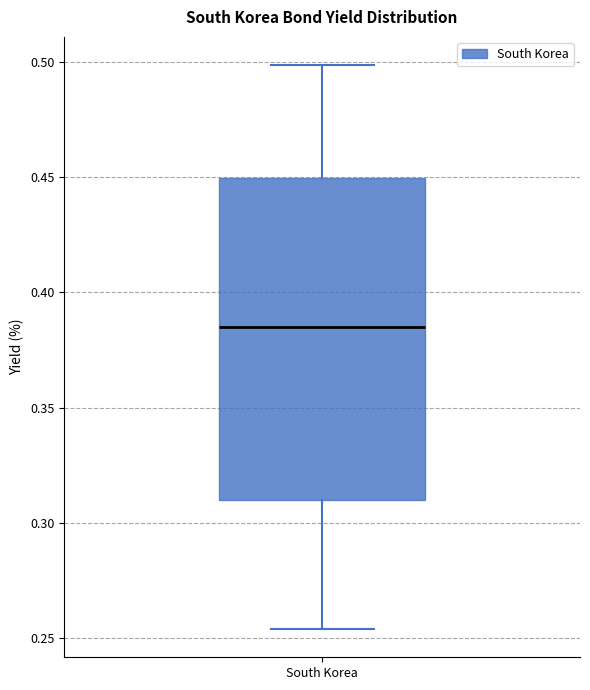

Where does the upper whisker of the box for South Korea end on the y-axis? The values are not printed on the chart, so give them approximately, as read against the axis.

0.500